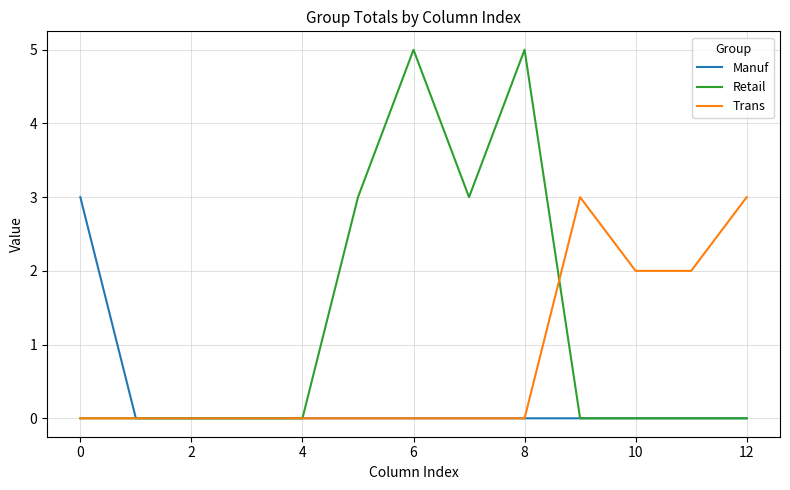

What is the maximum value for Trans?

3